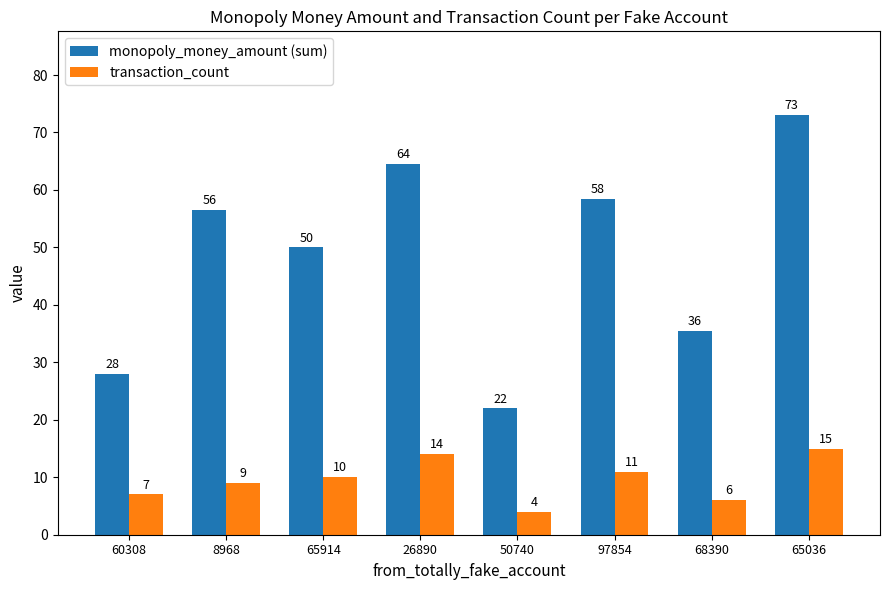

List the labels in order of monopoly_money_amount (sum) value, smallest first.

50740, 60308, 68390, 65914, 8968, 97854, 26890, 65036